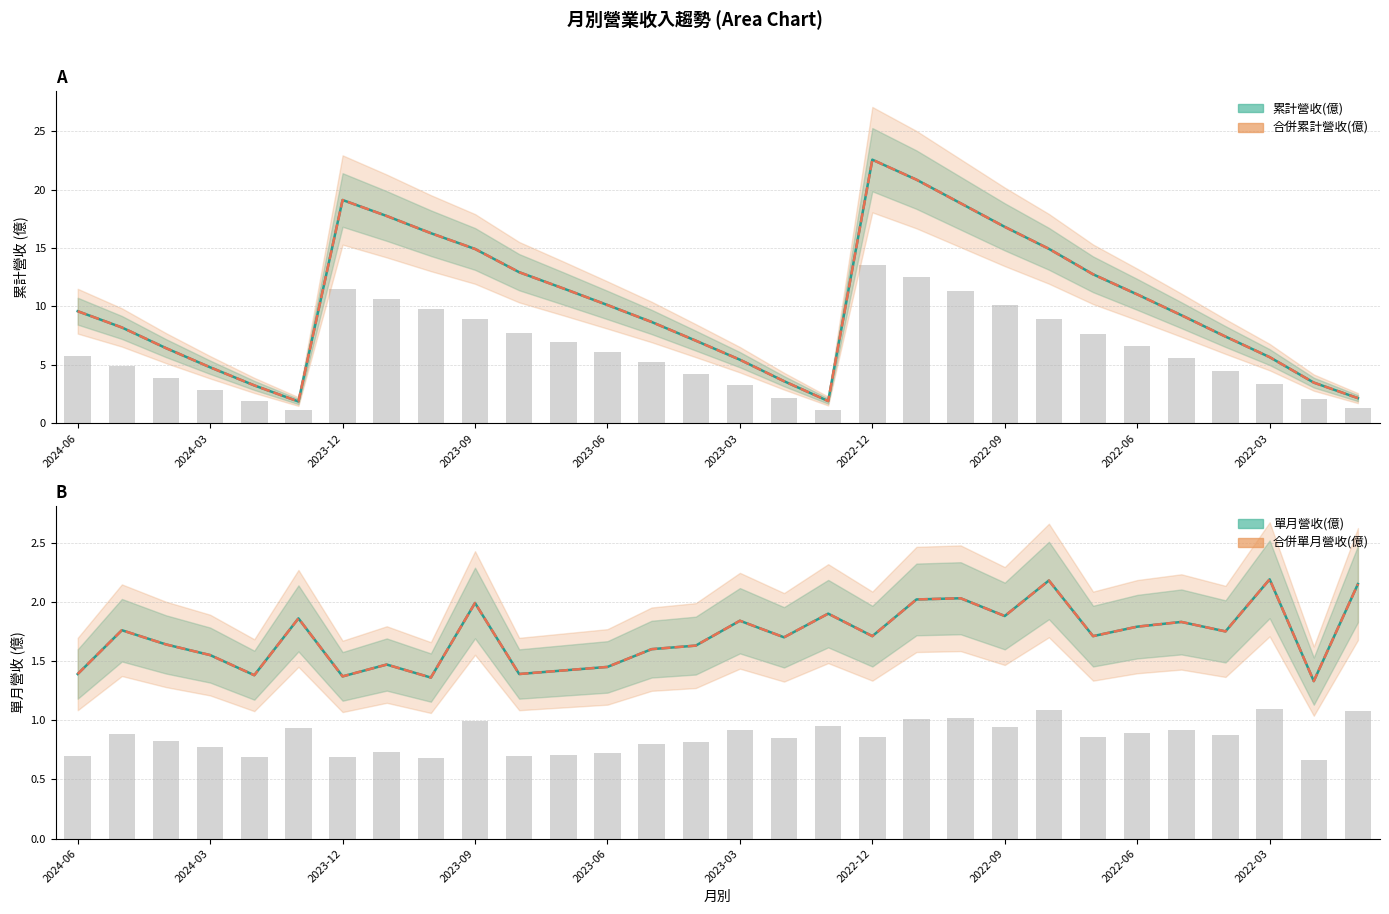

At which category is the sum across all series the highest?

2022-12